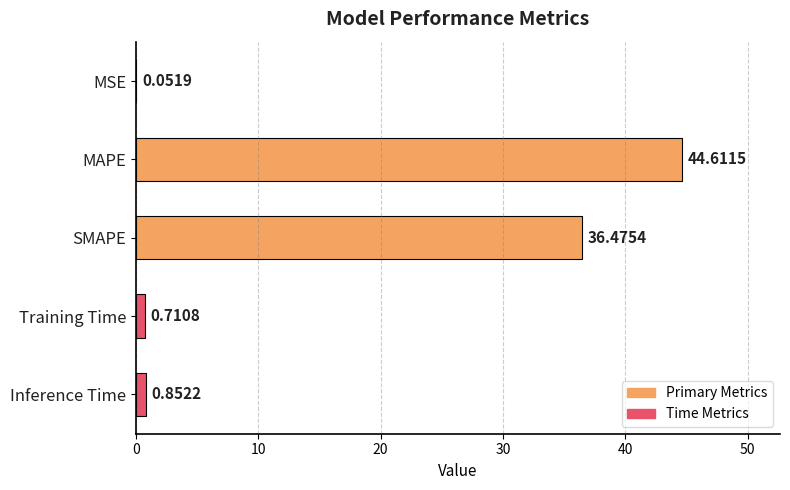

At which category does the chart reach its peak across all series?

MAPE